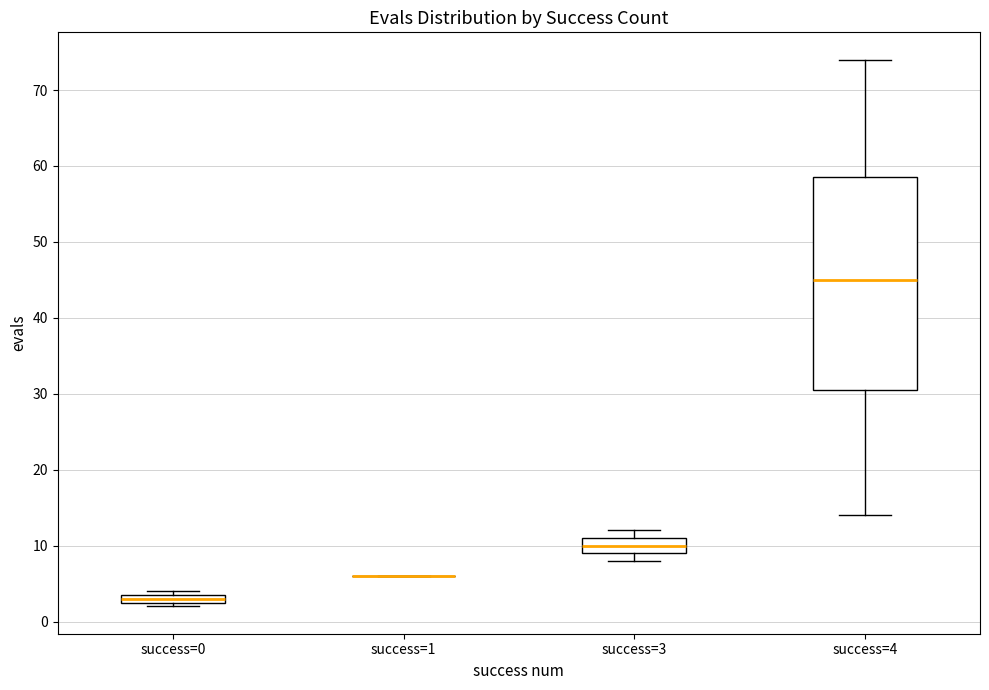

Where is the lower edge of the box for success=0 on the y-axis? The values are not printed on the chart, so give them approximately, as read against the axis.

3